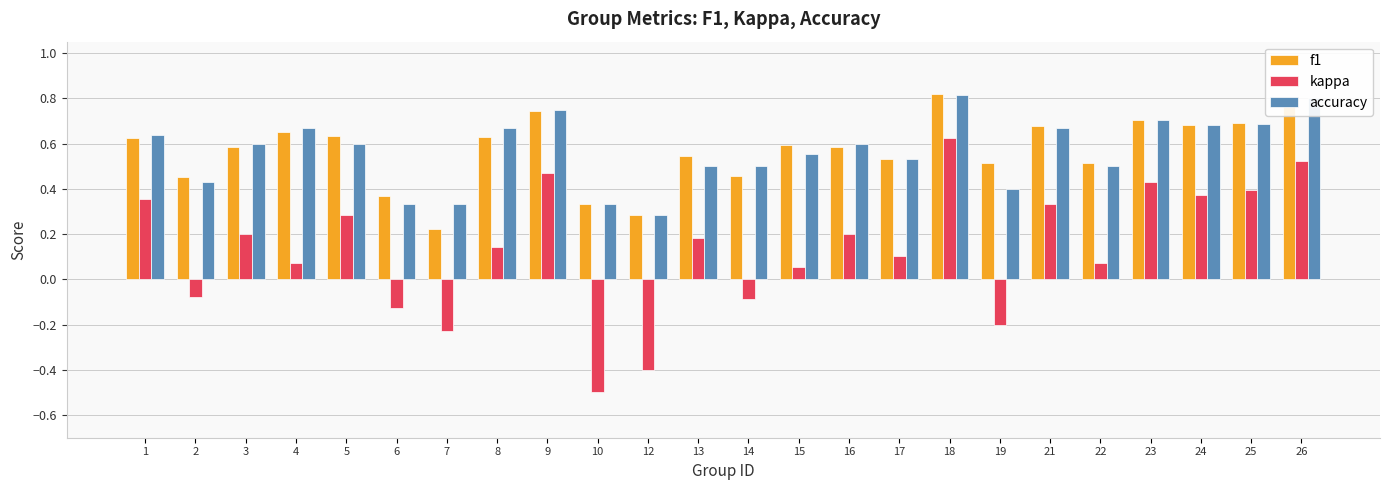

Which series changed the most between 3 and 12?

kappa